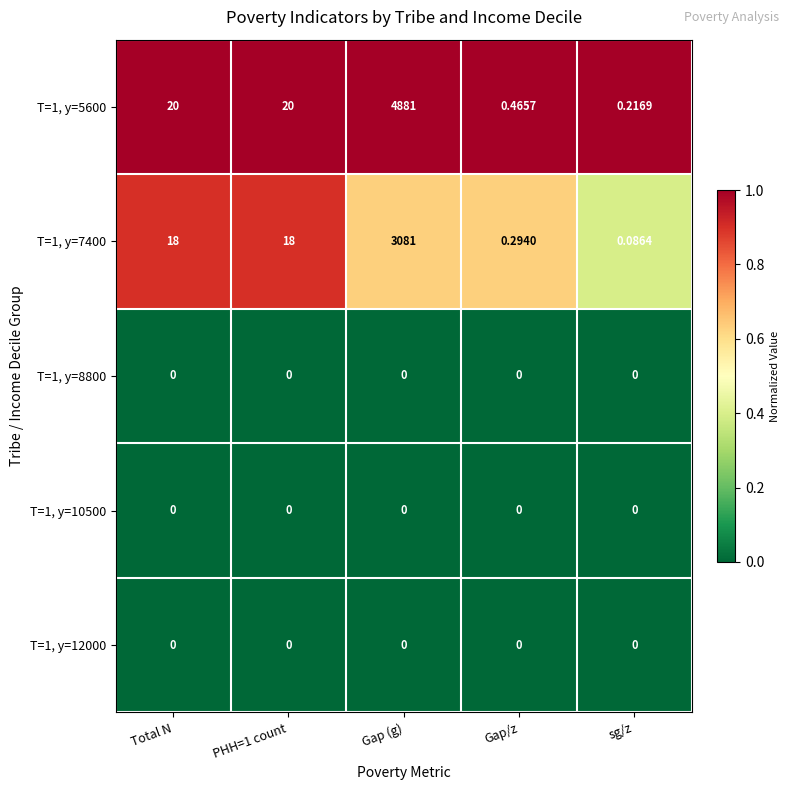

Is the value of T=1, y=5600 at Gap (g) greater than the value of T=1, y=8800 at sg/z?

Yes